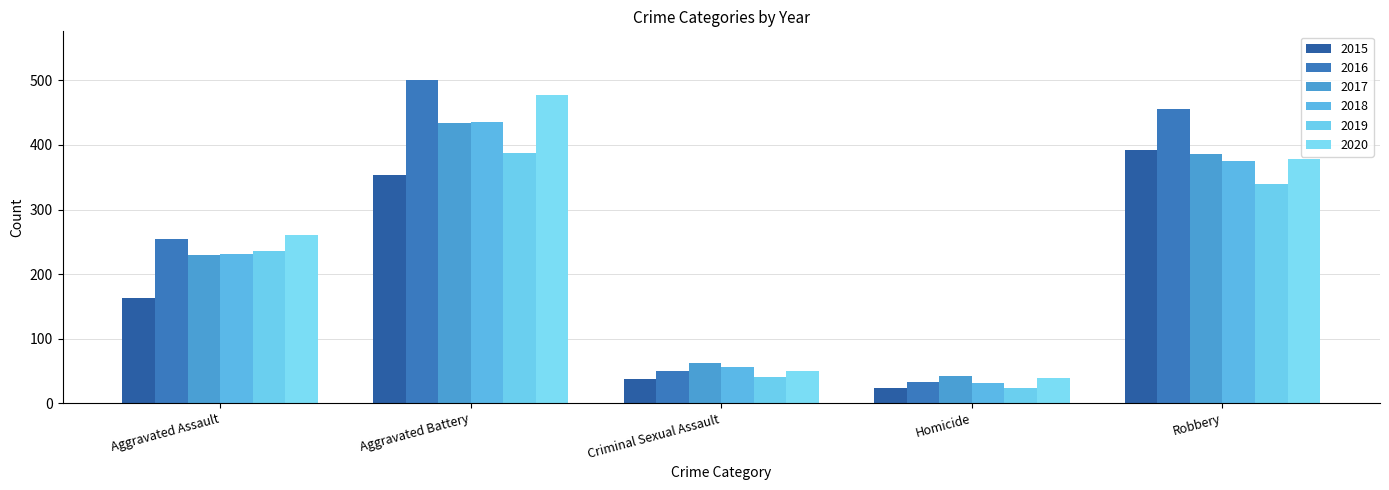

At Aggravated Battery, list the series in order from smallest to largest.

2015, 2019, 2017, 2018, 2020, 2016